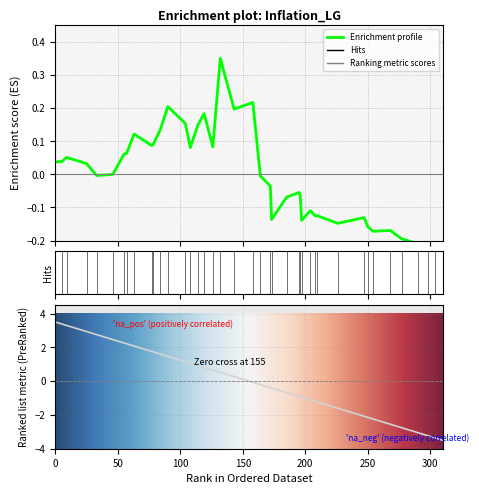

How many values exceed 0?

21